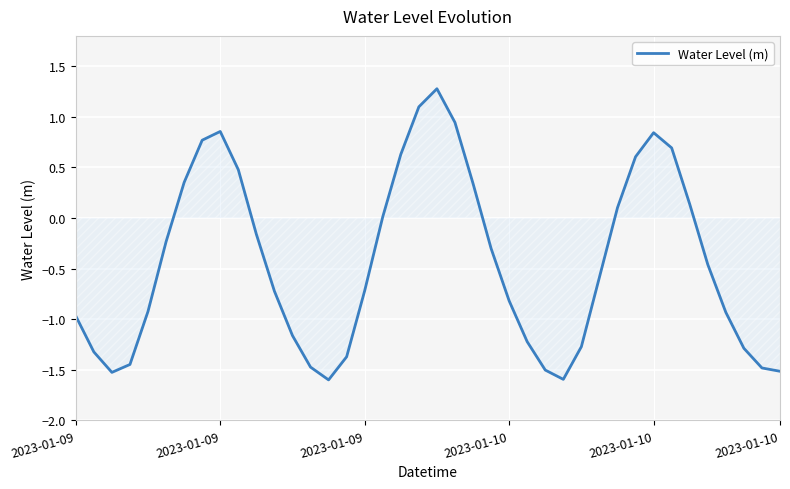

What is the minimum value shown in the chart?

-1.6